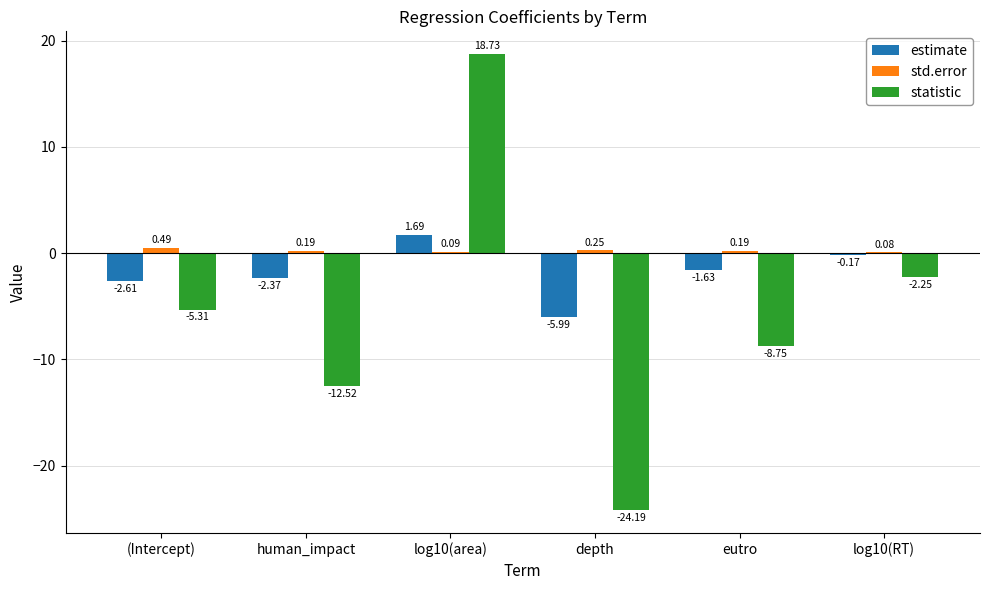

At which category is the sum across all series the highest?

log10(area)